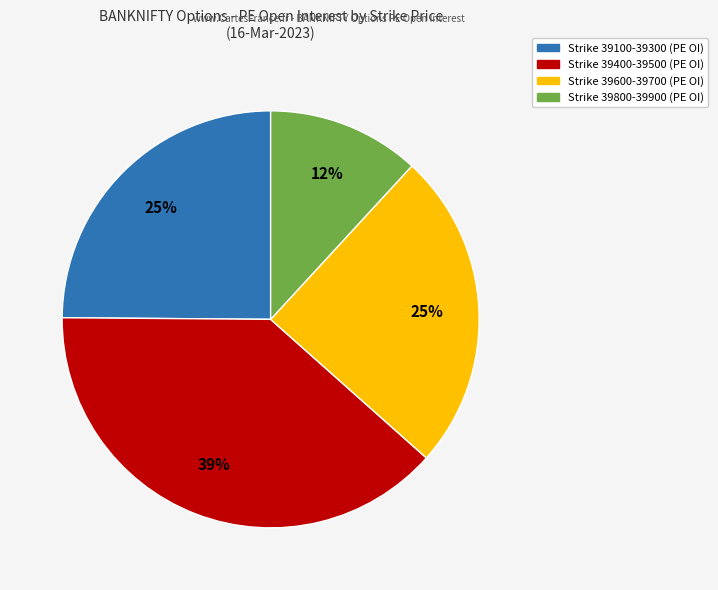

To the nearest percent, what is the difference between the largest and smallest slice percentages?

27%